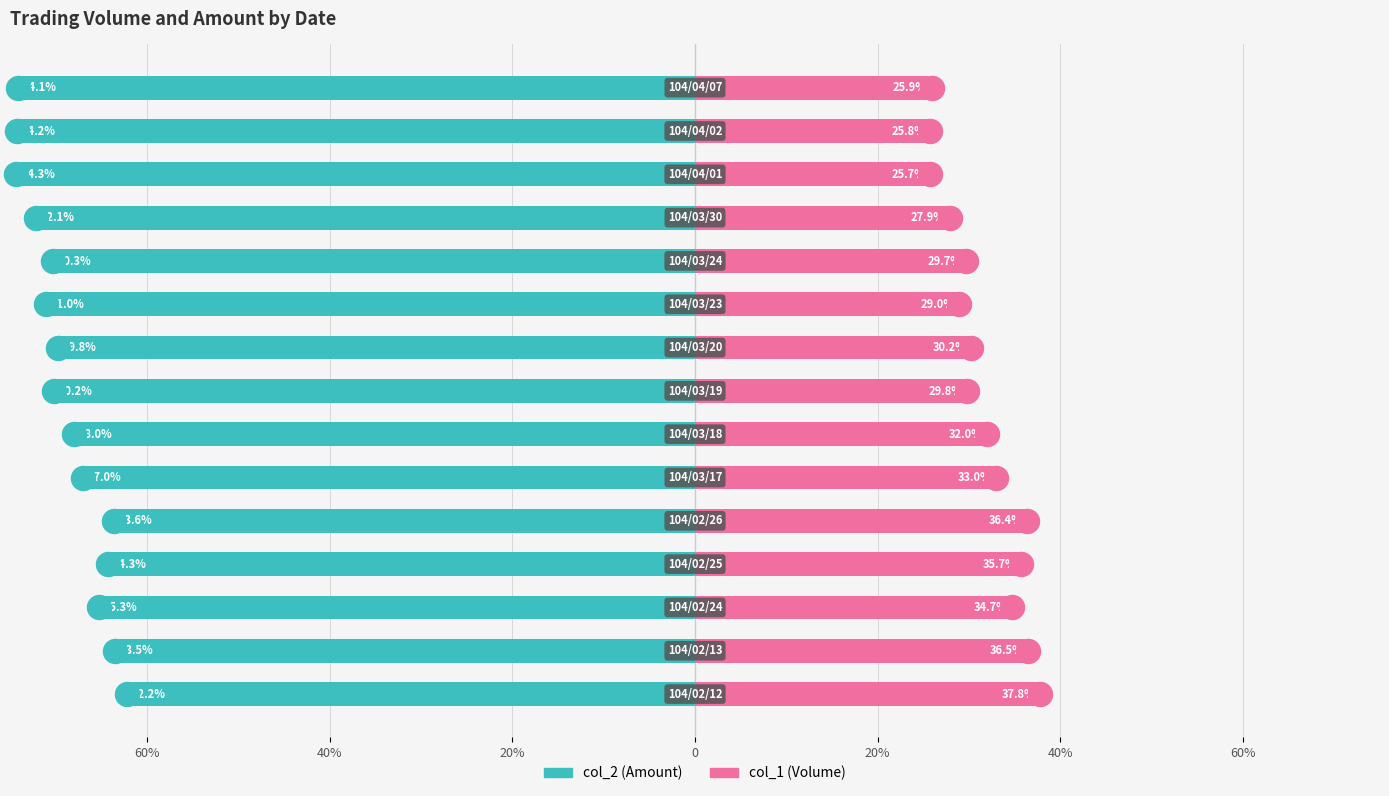

Which series reaches the maximum Y coordinate?

col_1 (Volume)